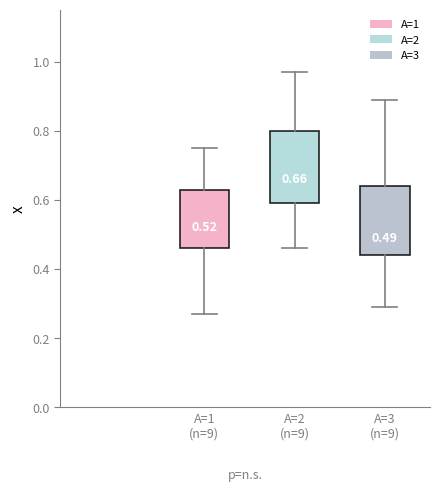

Which box's median line is the lowest?

A=3 (n=9)